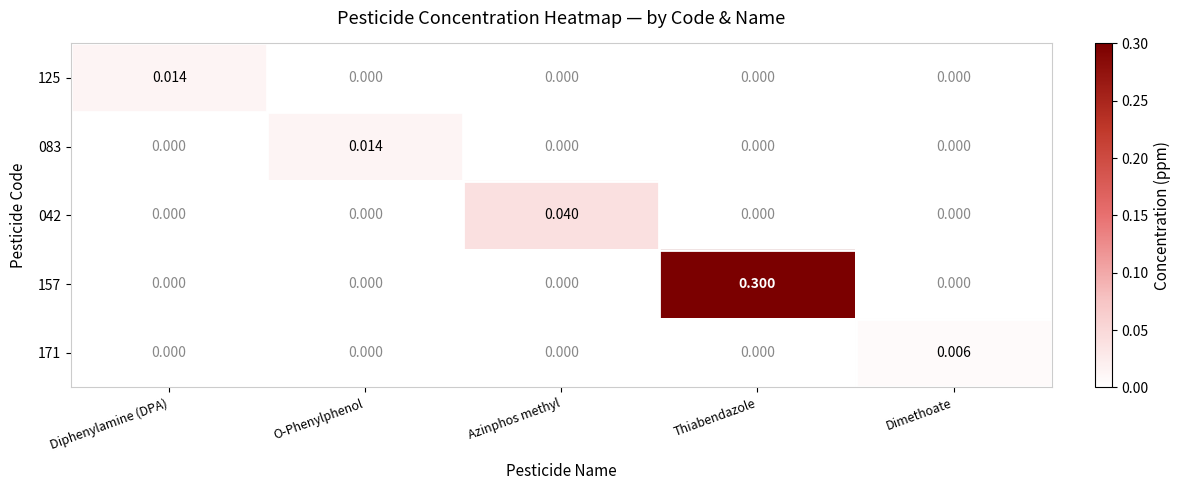

At which category is the sum across all series the highest?

Thiabendazole